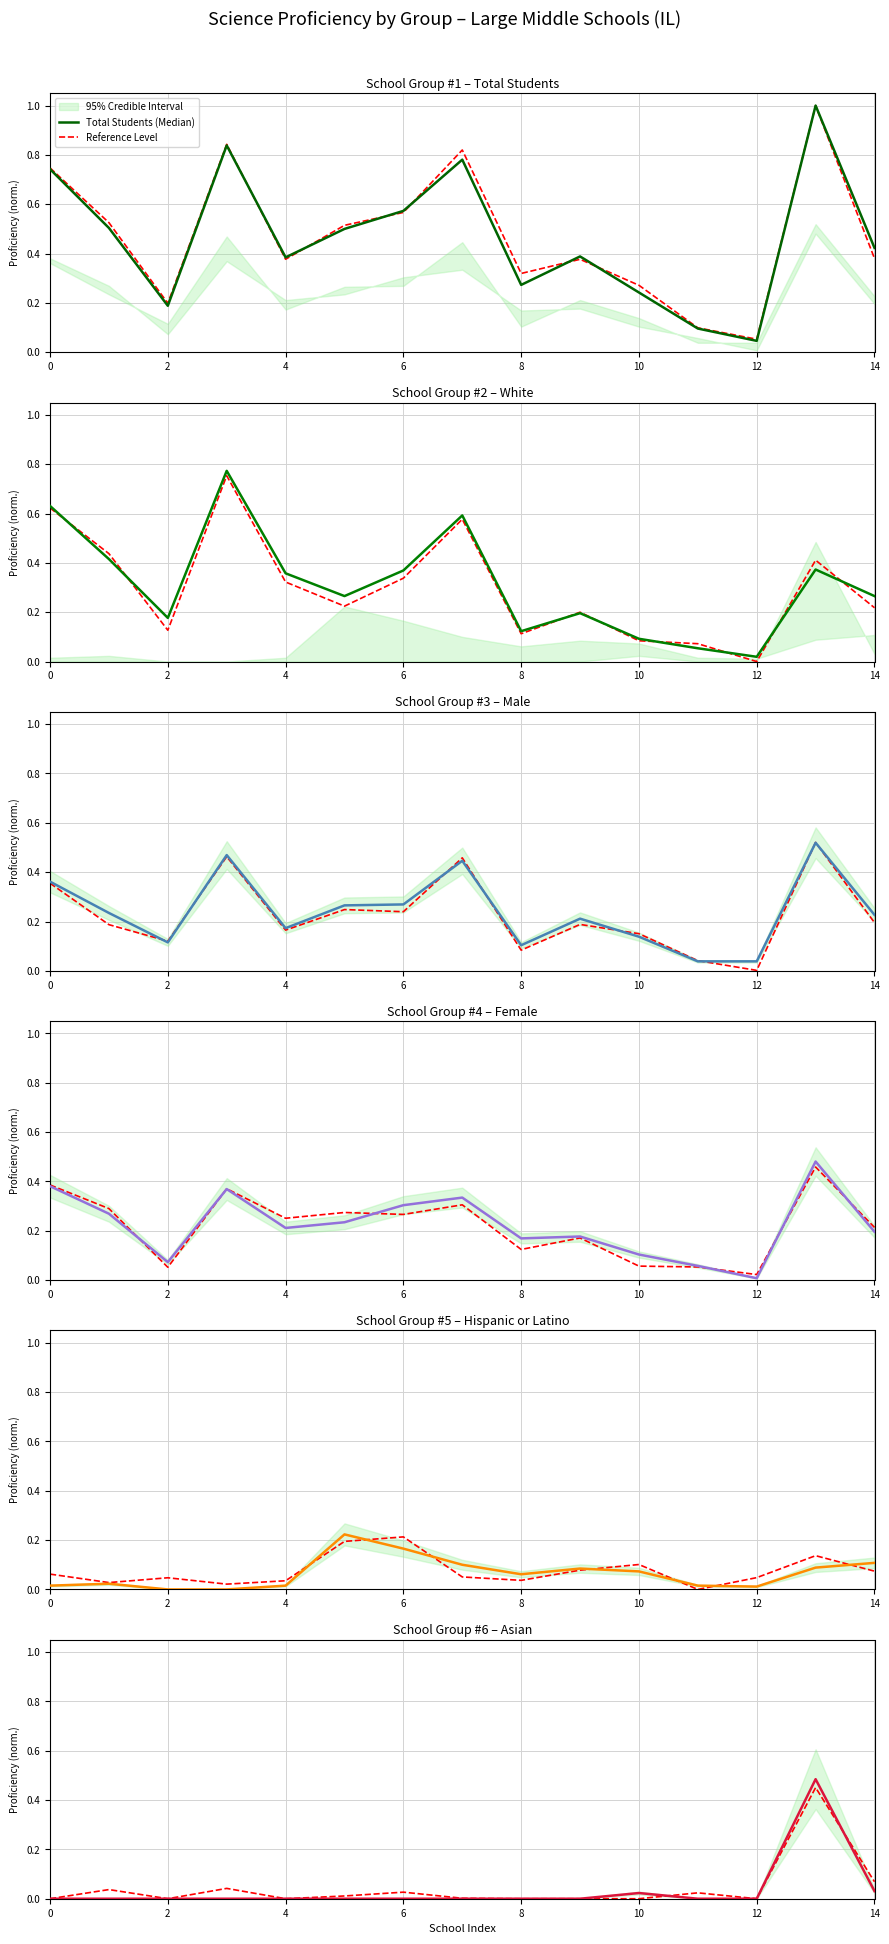

At which category does Asian reach its first local peak?

10